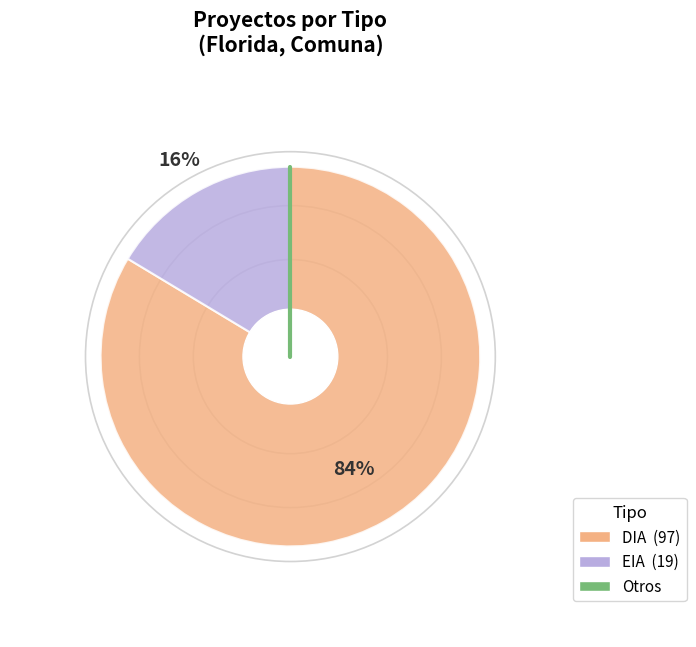

To the nearest percent, what is the average slice percentage?

50%